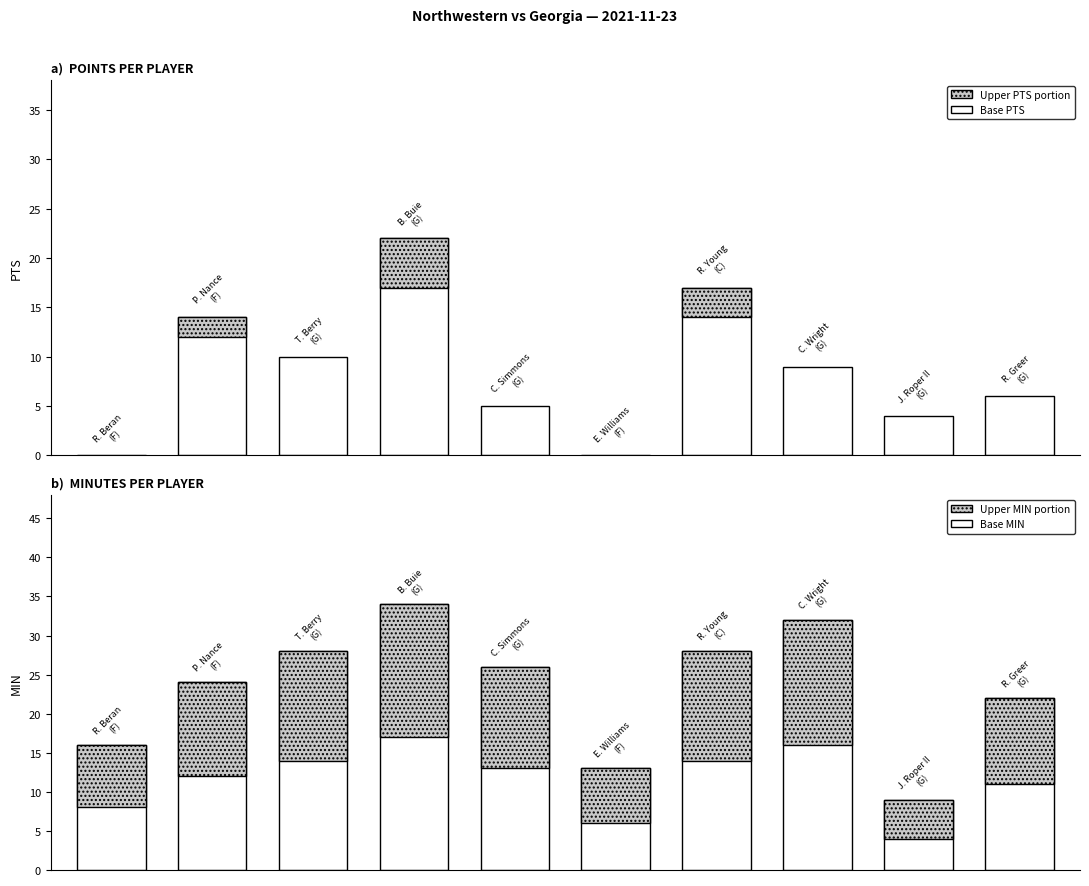

How many data points in PTS are less than 9?

5